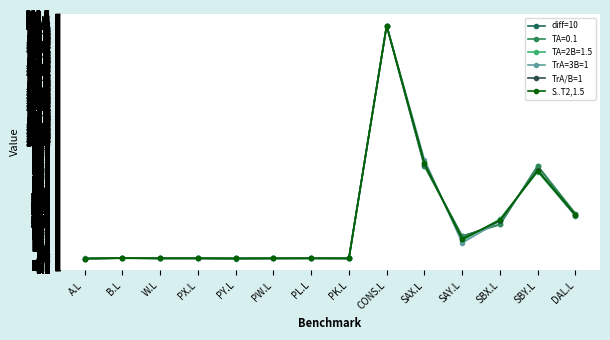

The TrA=3B=1 series shows 103.1 at SBY.L. True or false?

False